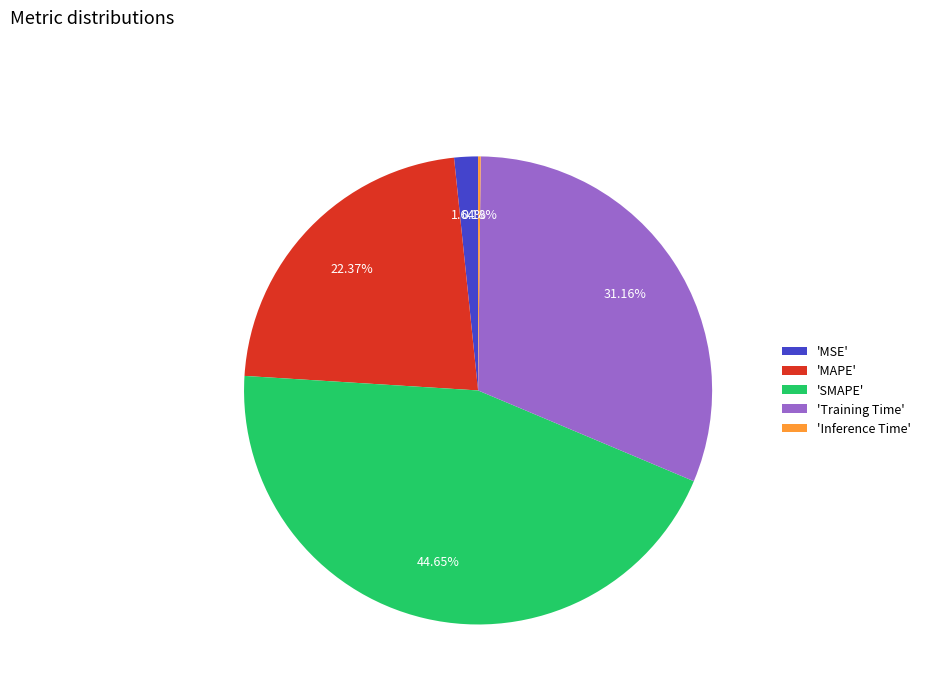

Is there a majority slice in this chart?

No